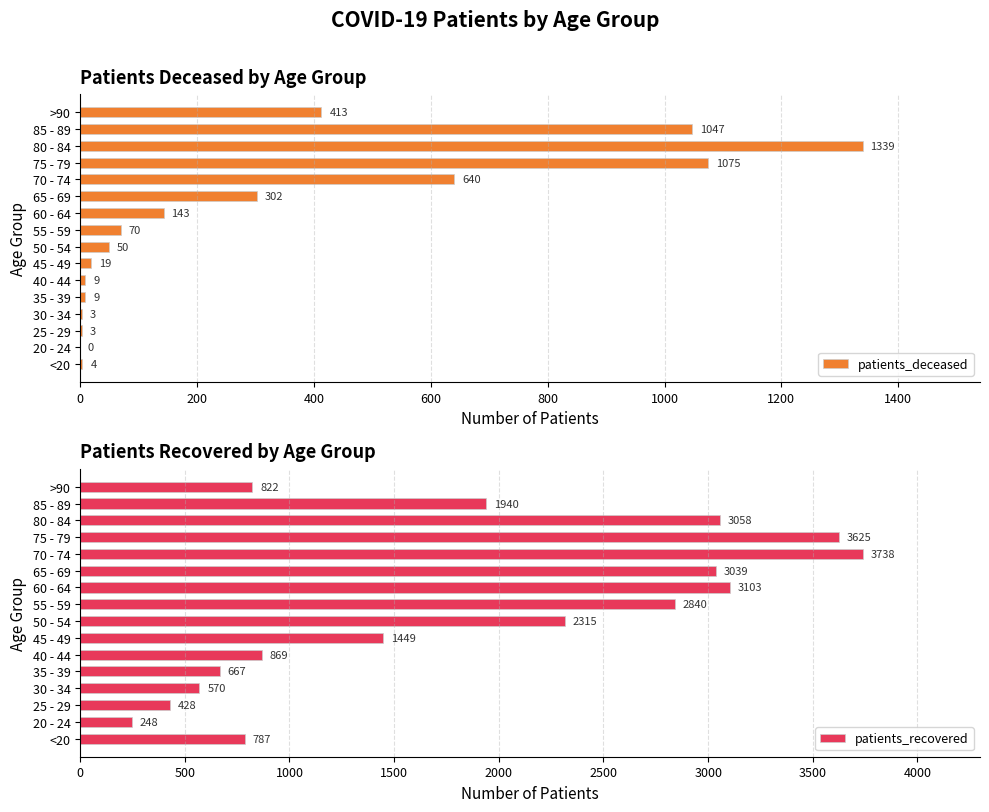

What value does the patients_recovered series have at 55 - 59, to the nearest 100?

2800